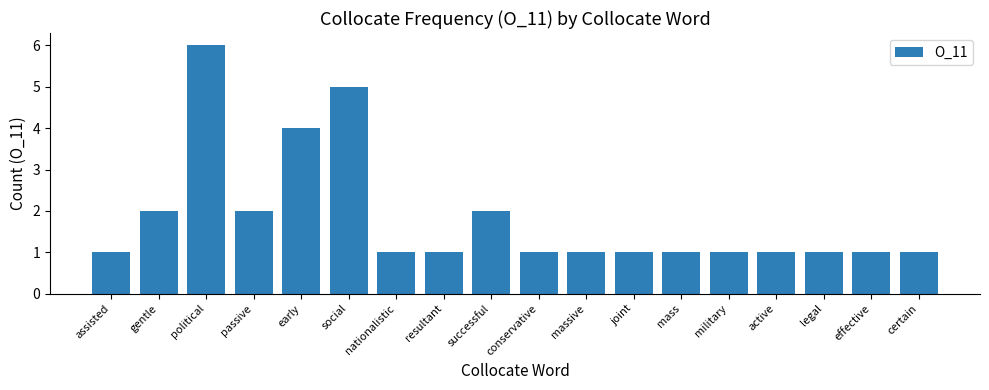

How many distinct data groups are displayed?

1